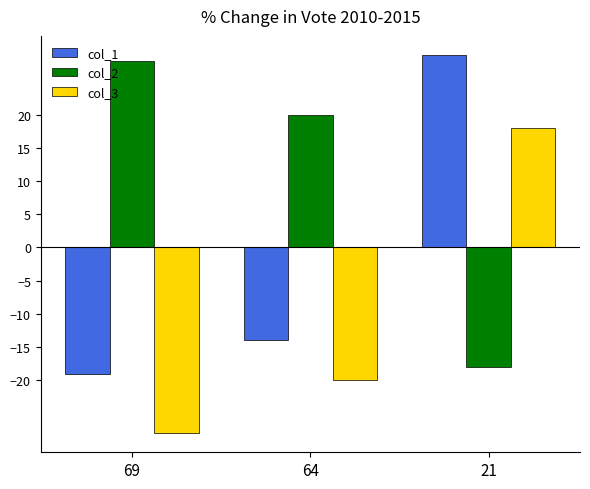

List the labels in order of col_3 value, largest first.

21, 64, 69